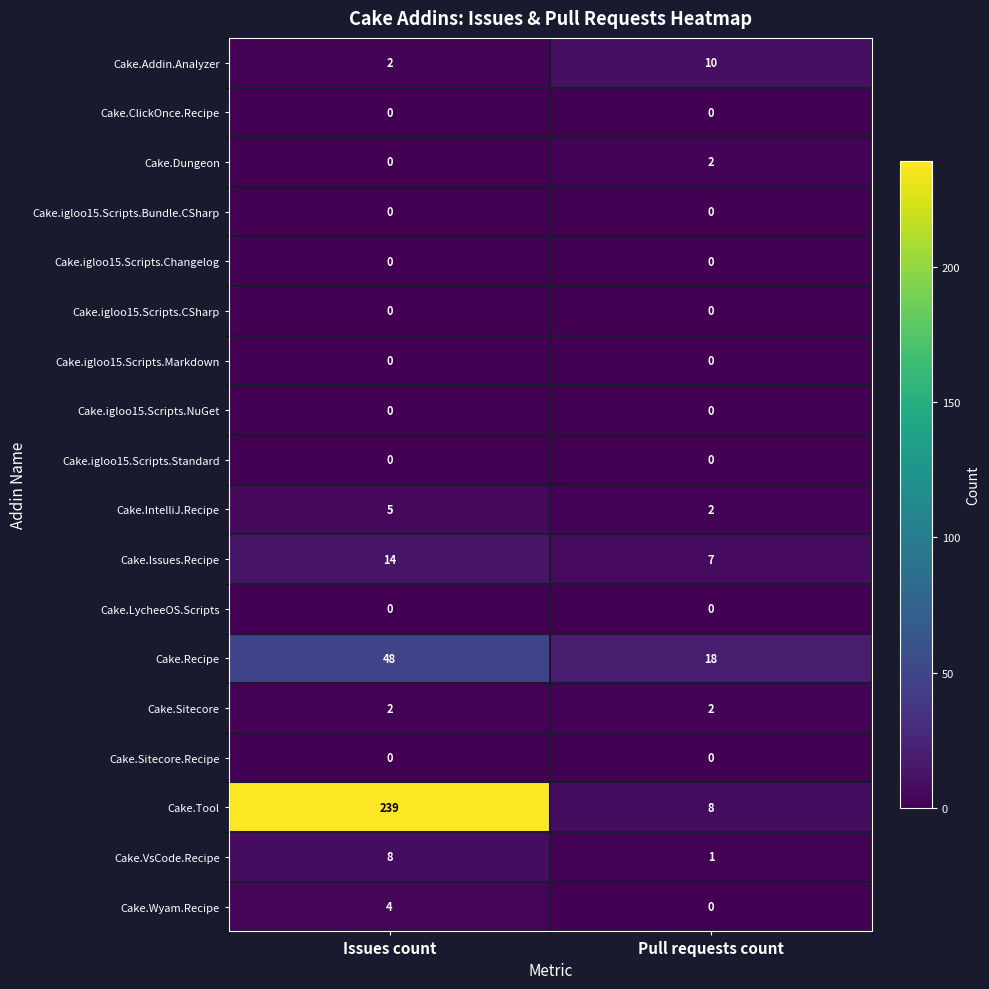

The value of Cake.Recipe at Issues count is 64. True or false?

False